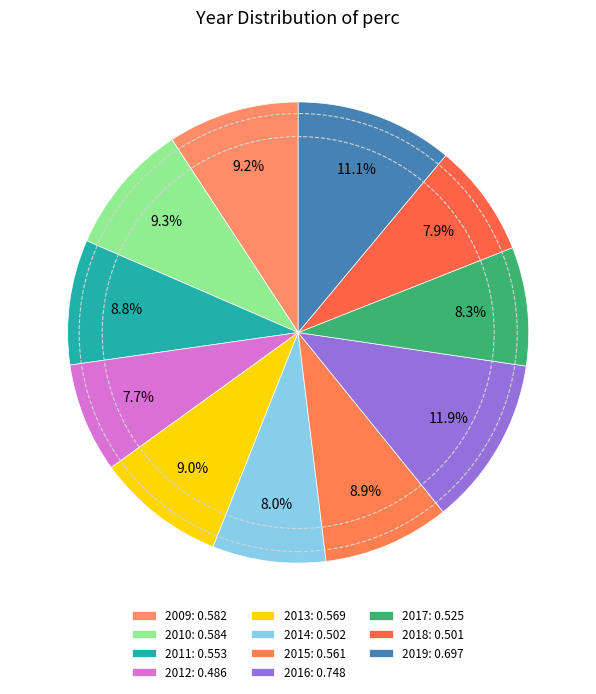

To the nearest percent, what portion does 2011 represent?

9%